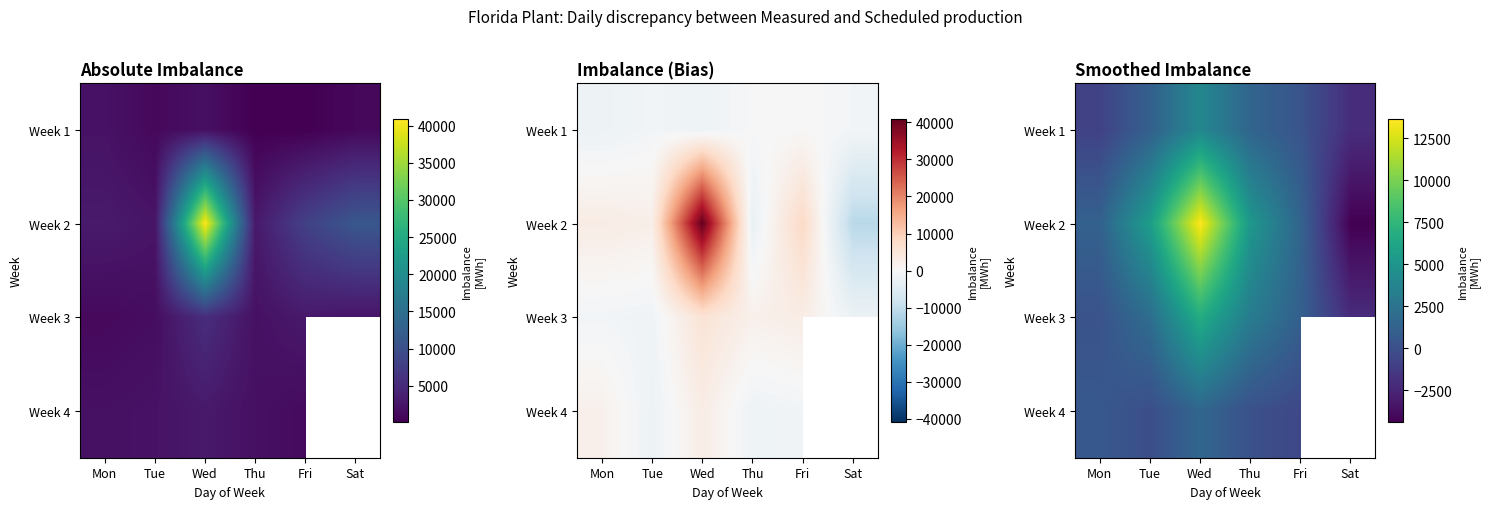

Which category has the highest value in the Week 1 series?

Wed